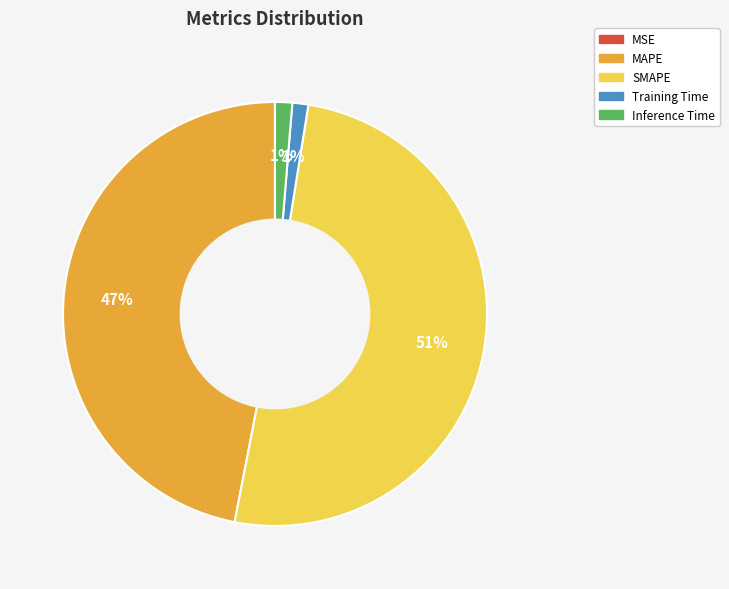

To the nearest percent, what is the average slice percentage?

20%